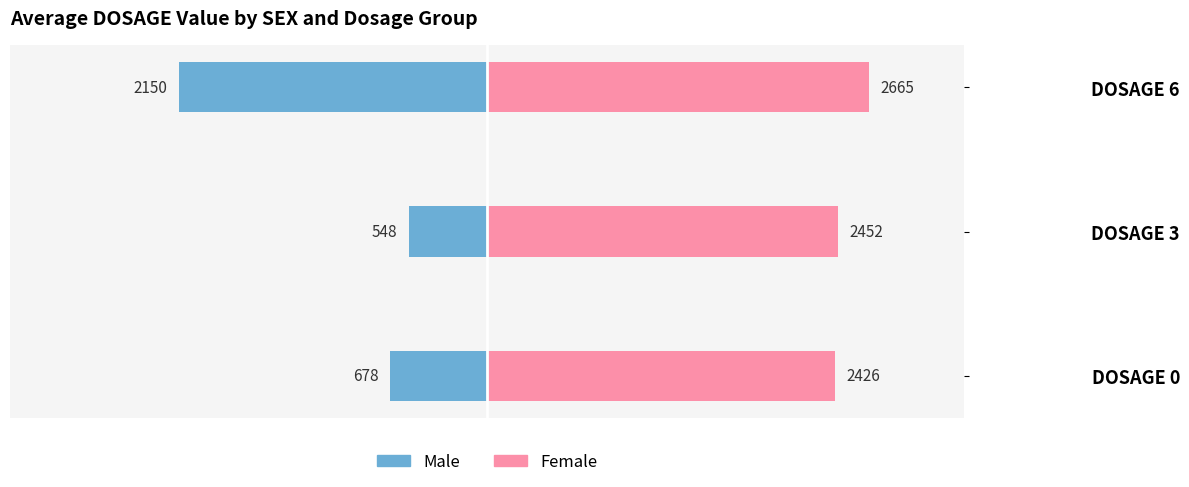

What is the difference between the maximum and second lowest values in the Female series?

213.0